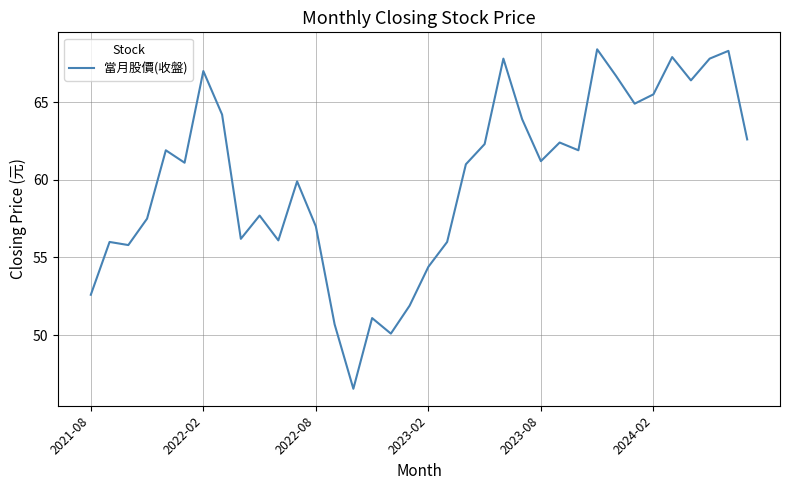

At which label is the value closest to 57?

2022-08